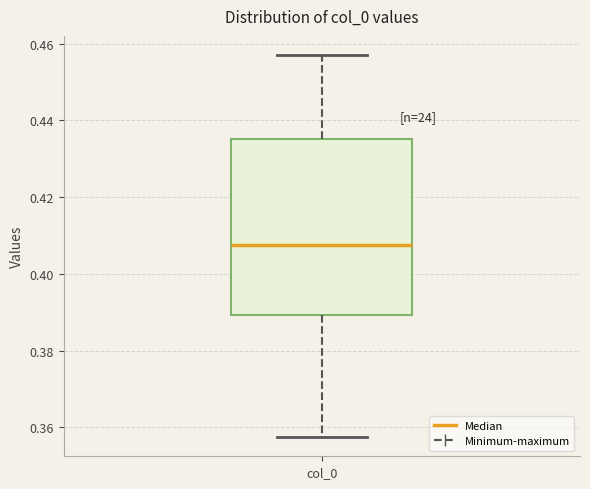

Transcribe this box plot: give where the median line is, the range the box spans, and where the two whiskers end, as read against the y-axis. The values are not printed on the chart, so give them approximately, as read against the axis.

median 0.408, box 0.390 to 0.436, whiskers 0.358 to 0.458